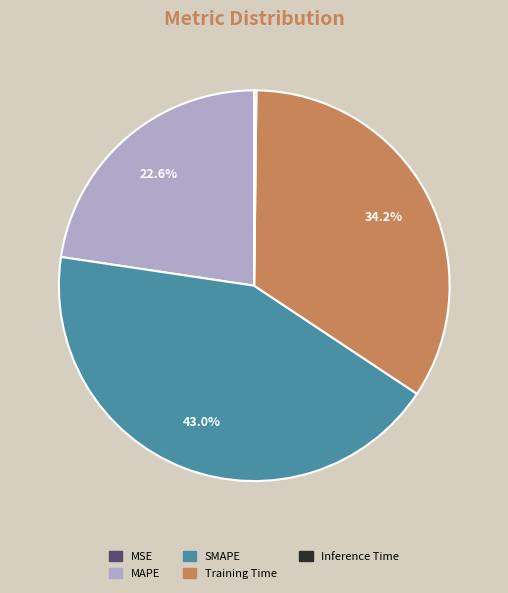

Is it true that Training Time is 28% of the pie?

False